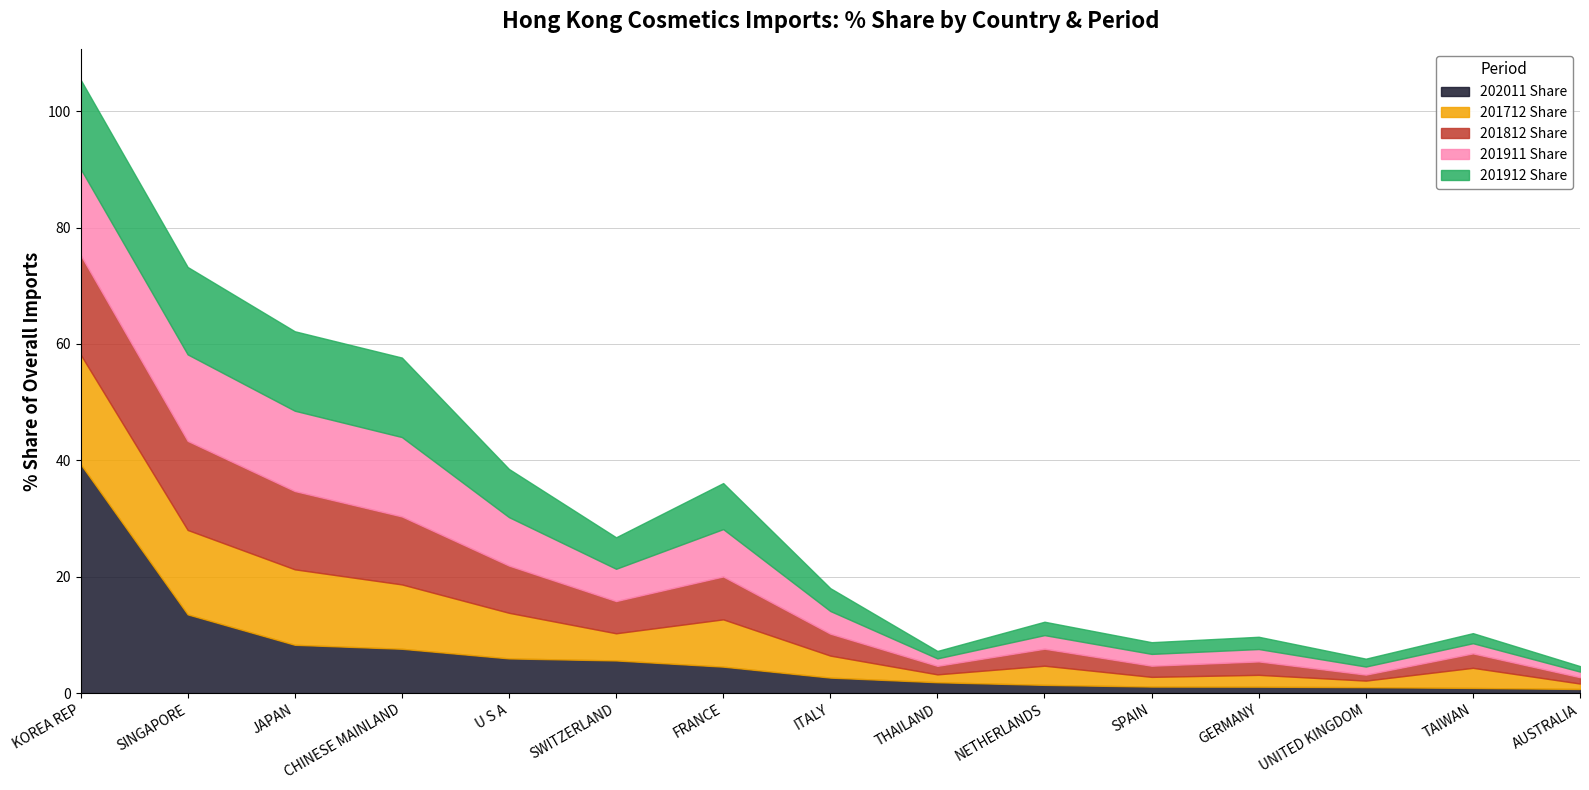

What position from the right is SPAIN?

5